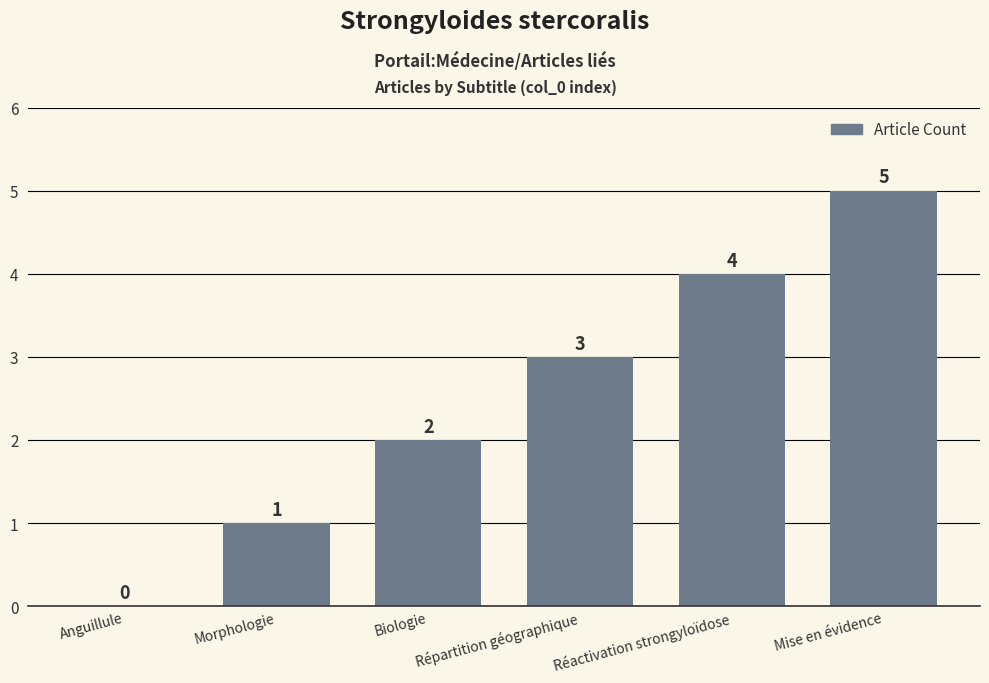

Reading left to right, list all the values displayed in this chart.

Anguillule=0	Morphologie=1	Biologie=2	Répartition géographique=3	Réactivation strongyloïdose=4	Mise en évidence=5